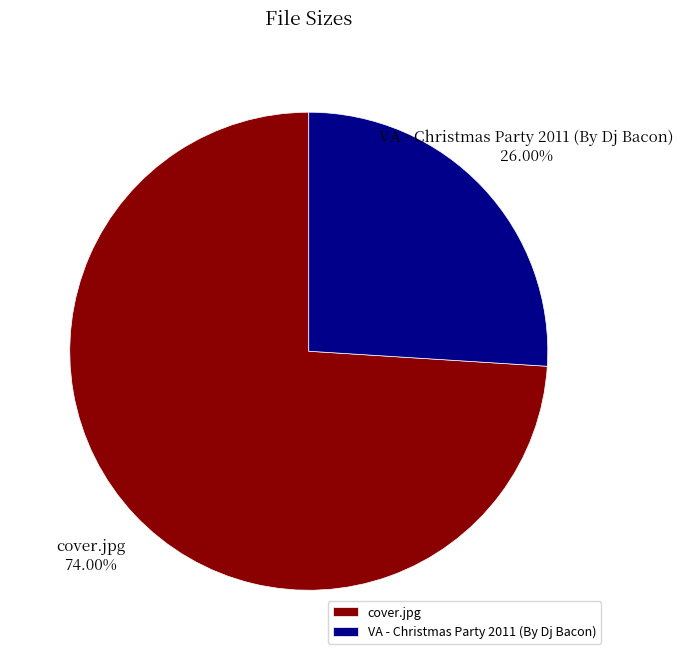

What percentage is the VA - Christmas Party 2011 (By Dj Bacon) slice, to the nearest percent?

26%